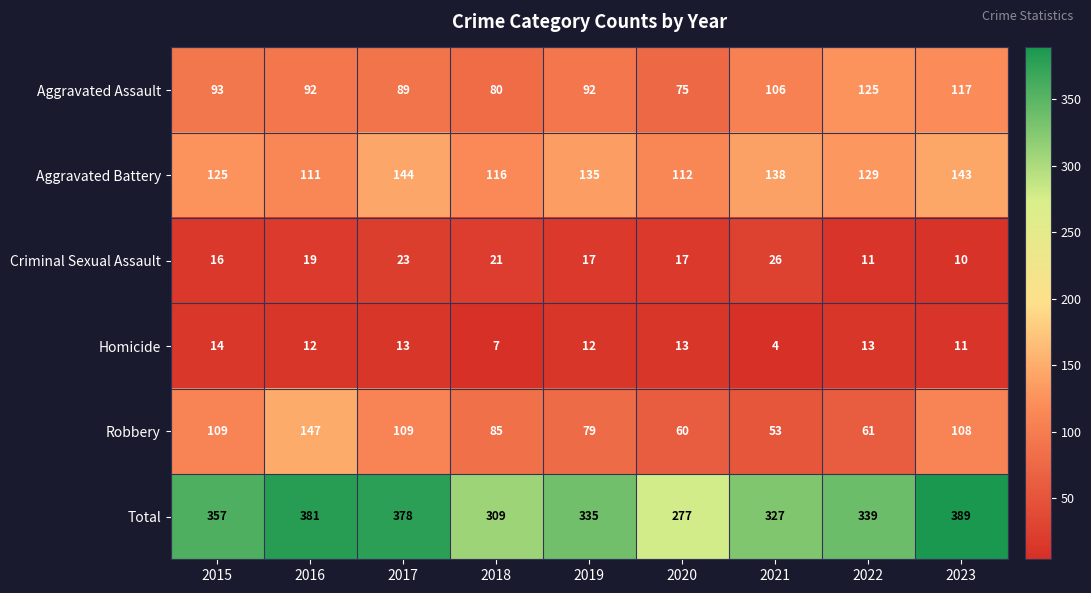

Read the Aggravated Battery value at 2020, to the nearest 5.

110